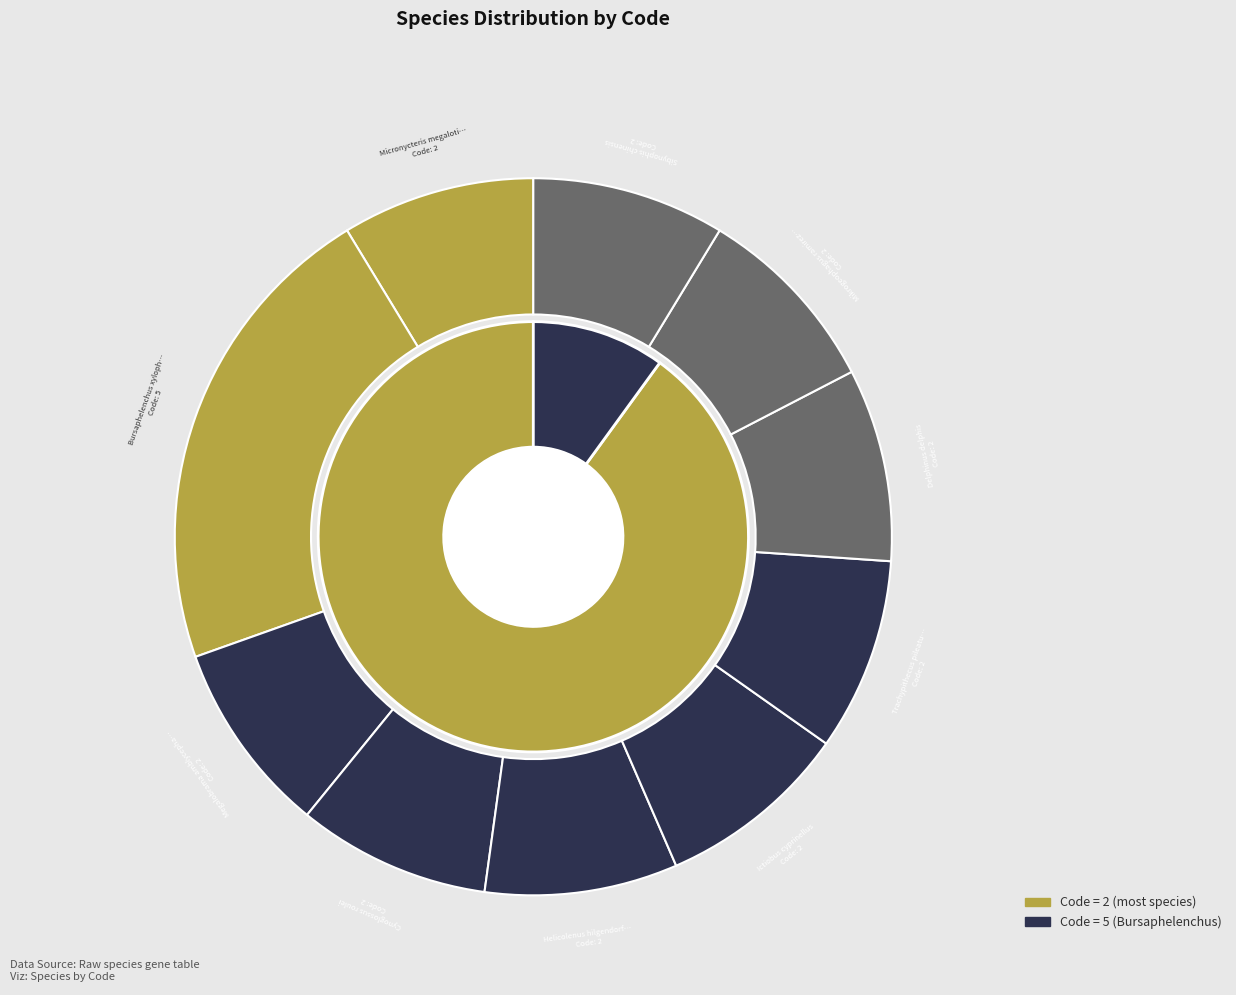

How many slices are in this pie chart?

10